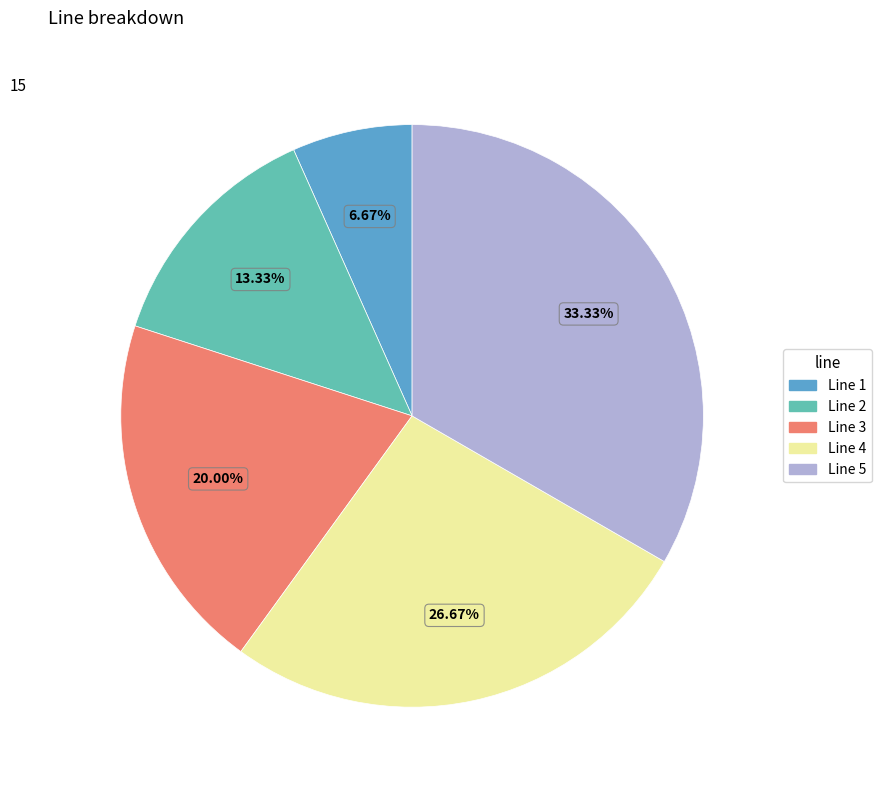

Is there a majority slice in this chart?

No